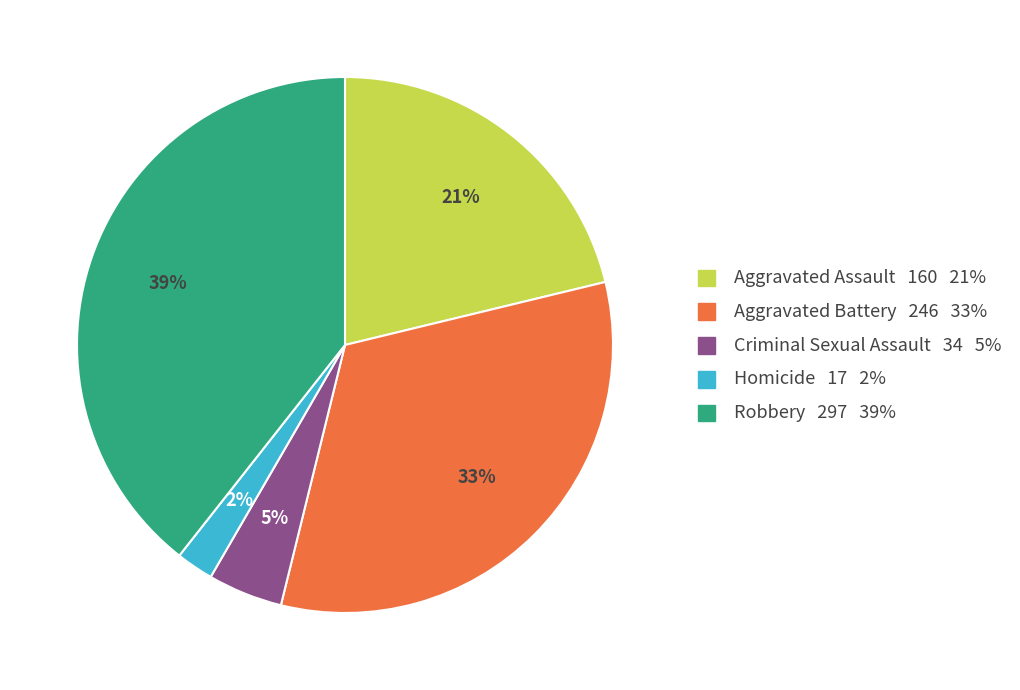

What is the largest slice in the pie chart?

Robbery